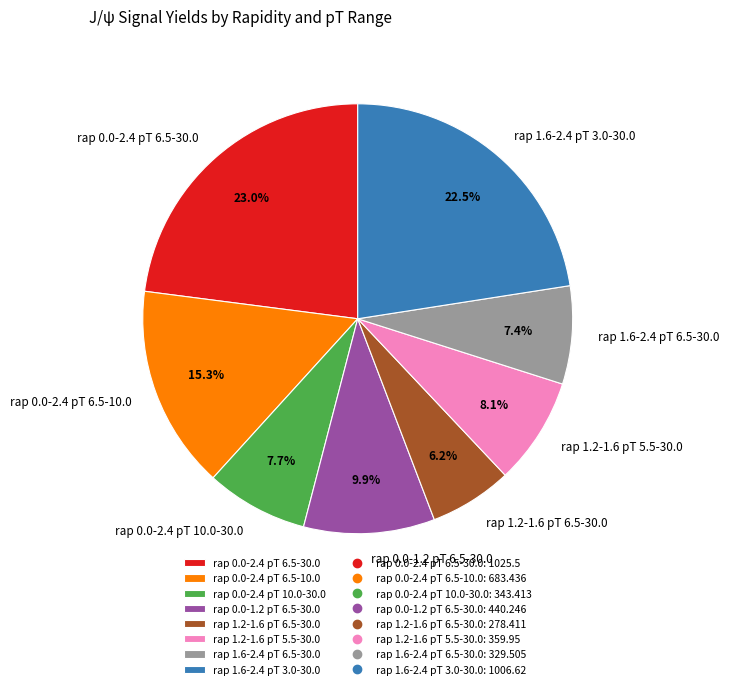

Which has a higher value, rap 0.0-2.4 pT 6.5-30.0 or rap 0.0-2.4 pT 10.0-30.0?

rap 0.0-2.4 pT 6.5-30.0